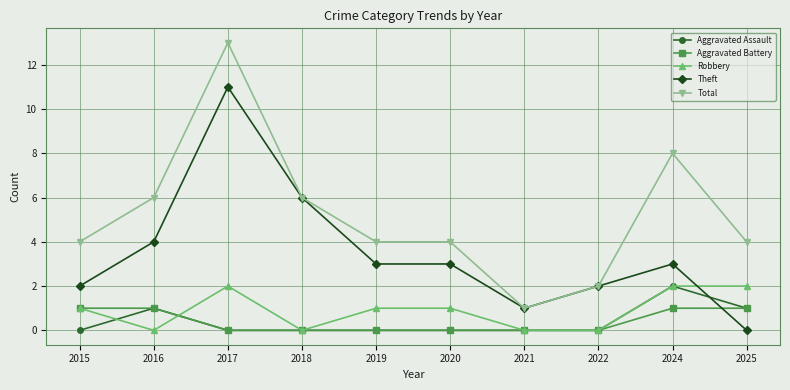

Between which two adjacent categories do Robbery and Theft first intersect?

2024 and 2025